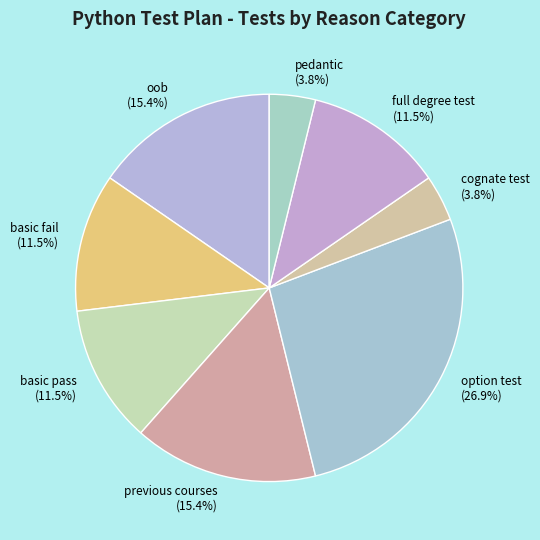

Approximately how many times larger is the value at basic fail compared to cognate test?

3.0